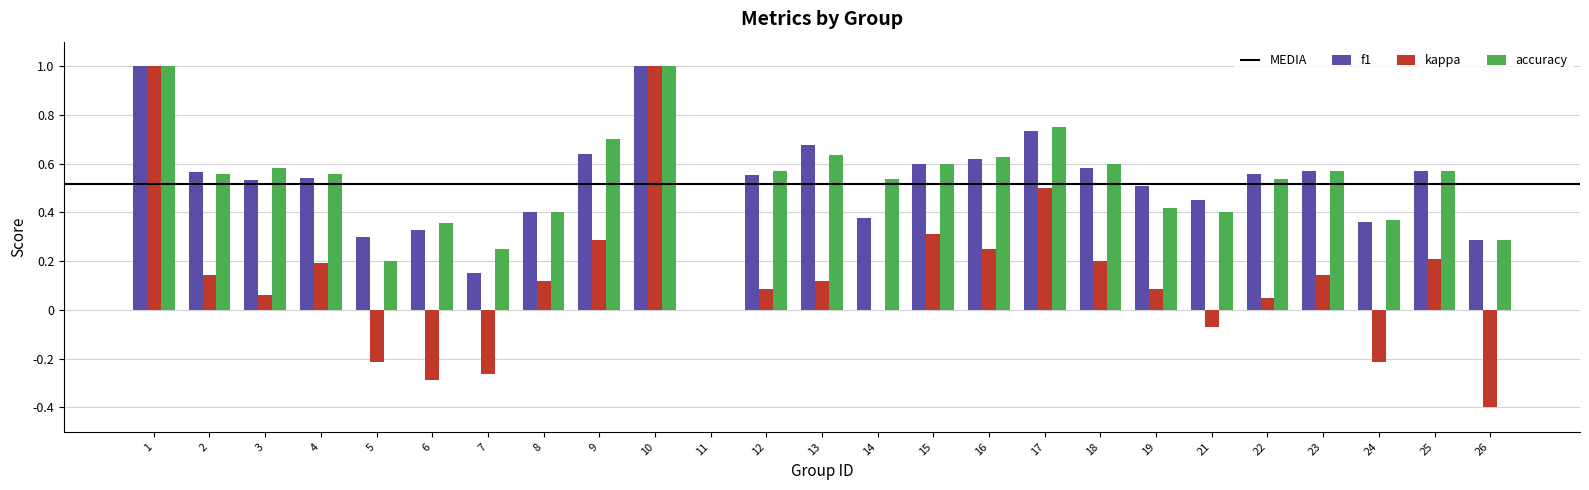

How many f1 values are between 0 and 1?

25